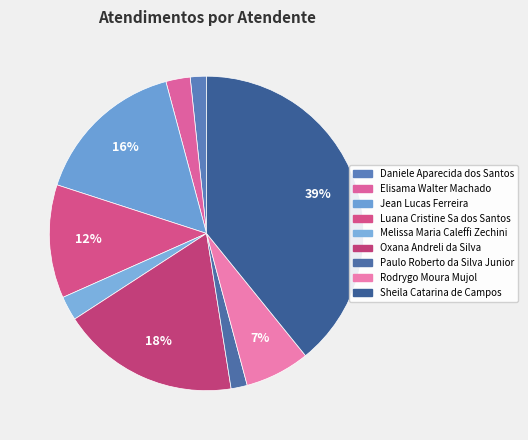

To the nearest percent, what is the combined percentage of Elisama Walter Machado and Jean Lucas Ferreira?

18%